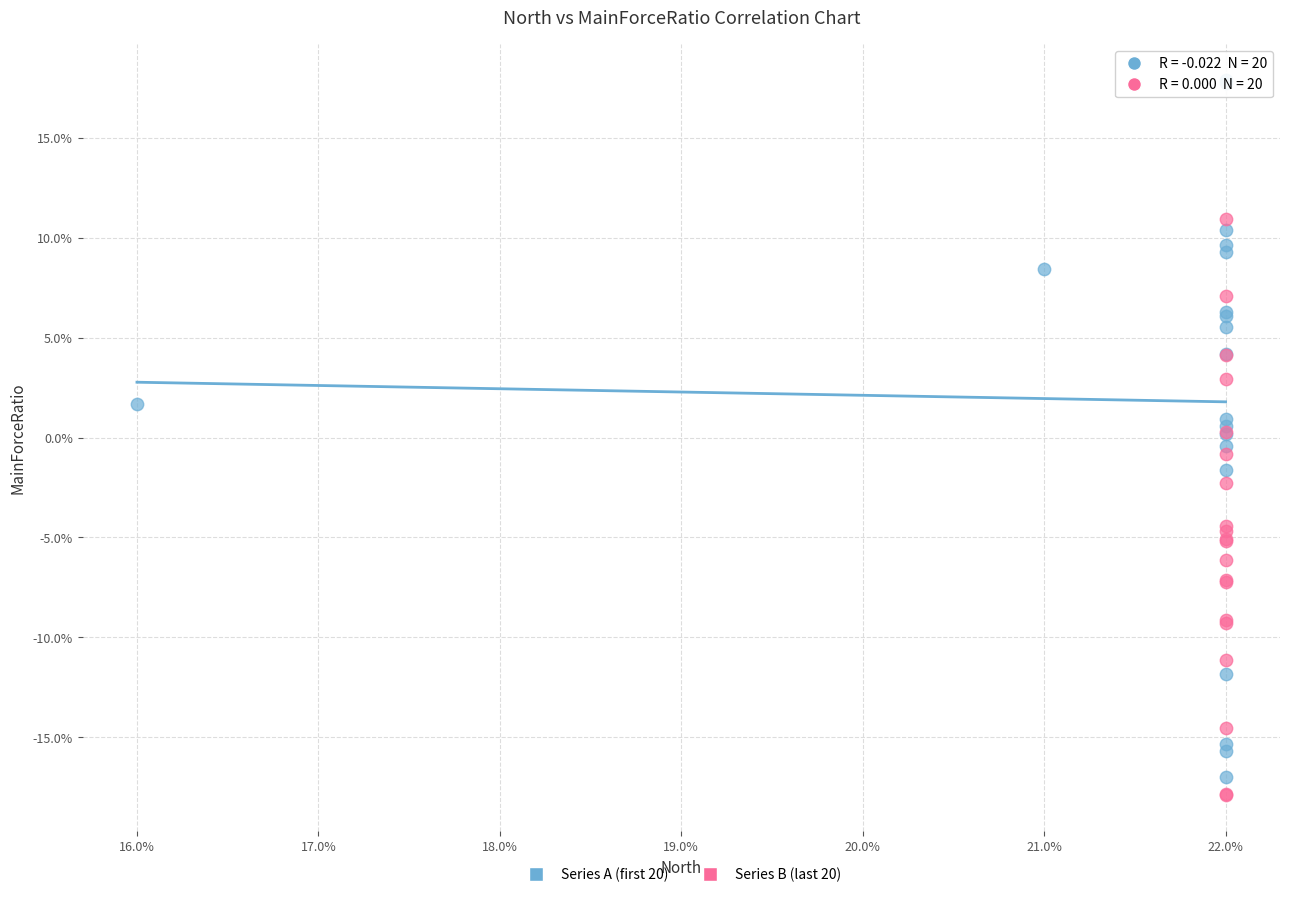

Which series reaches the maximum Y coordinate?

Series A (first 20)